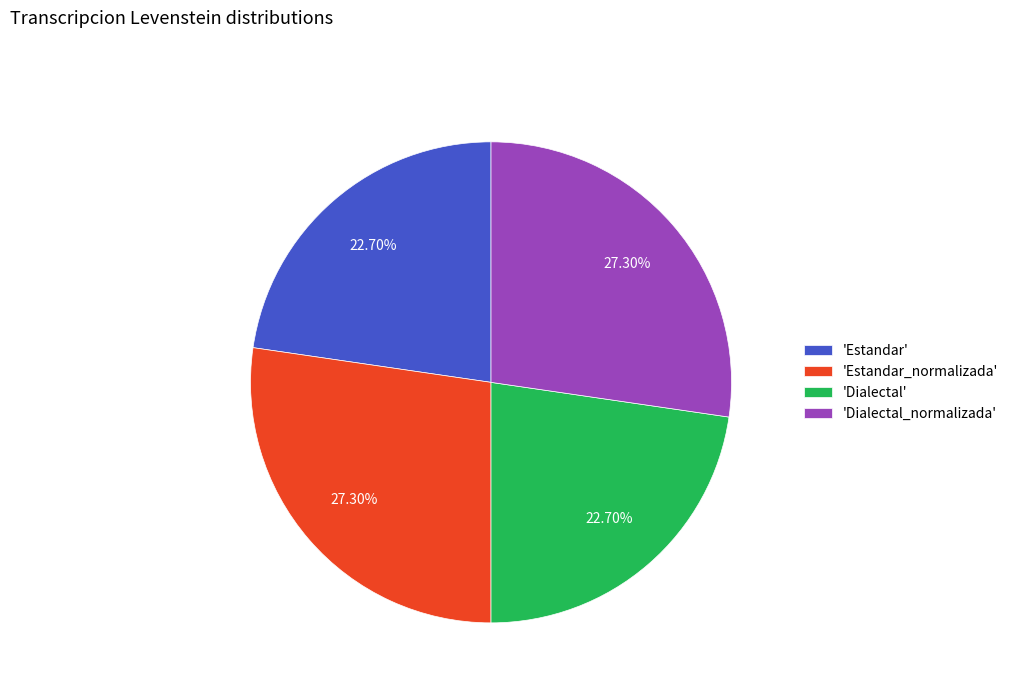

To the nearest percent, what is the average slice percentage?

25%